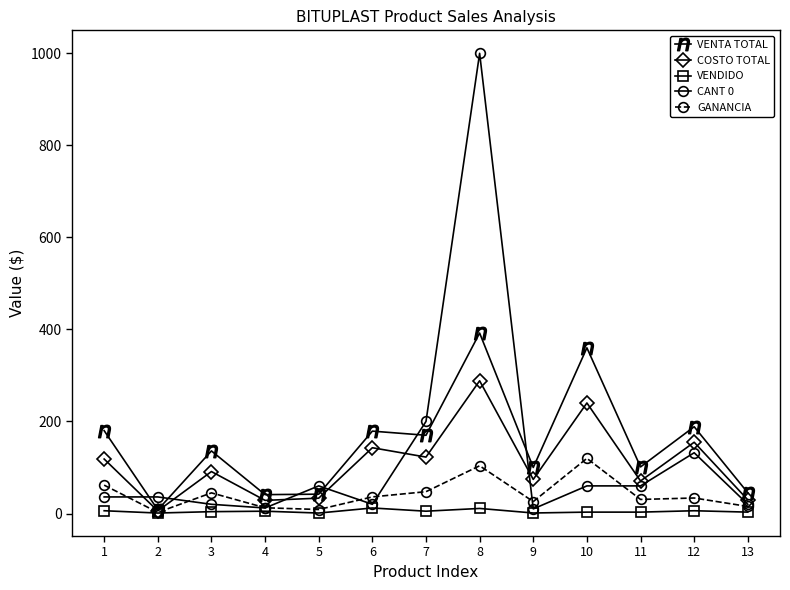

How many distinct data groups are displayed?

5